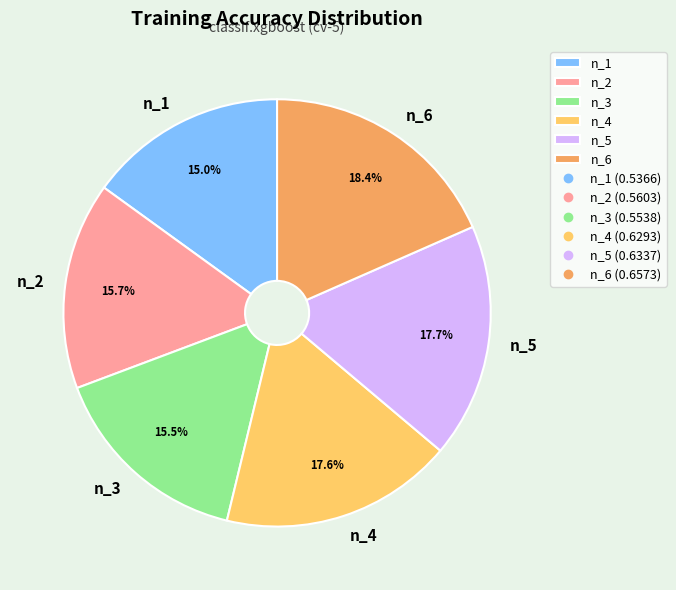

How many segments does this pie chart have?

6